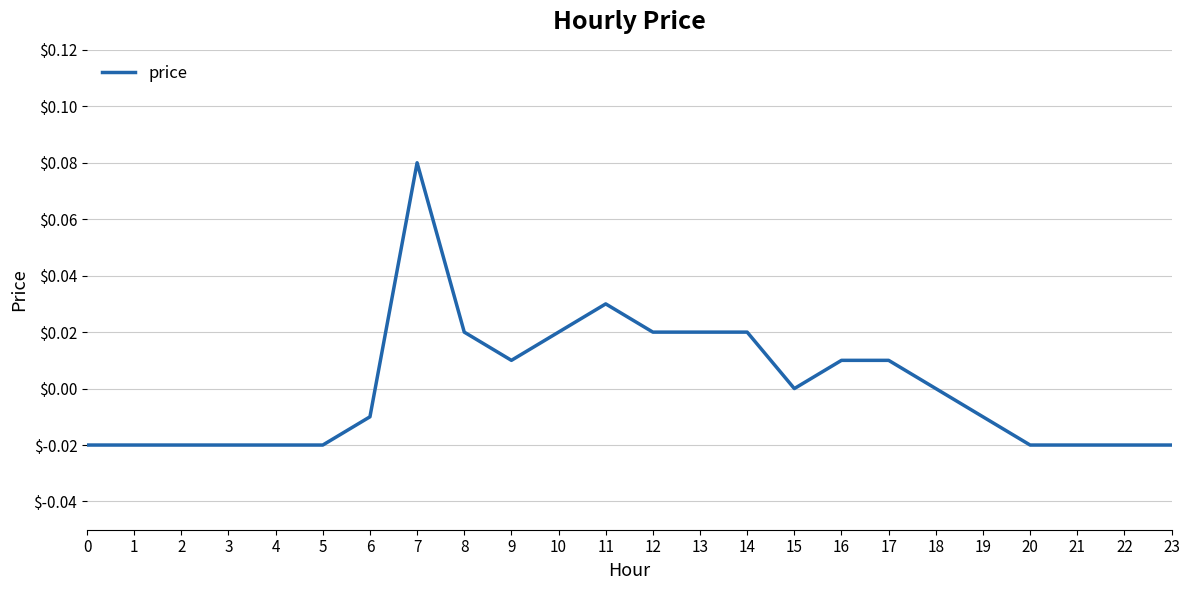

Between 21 and 19, which is larger?

19